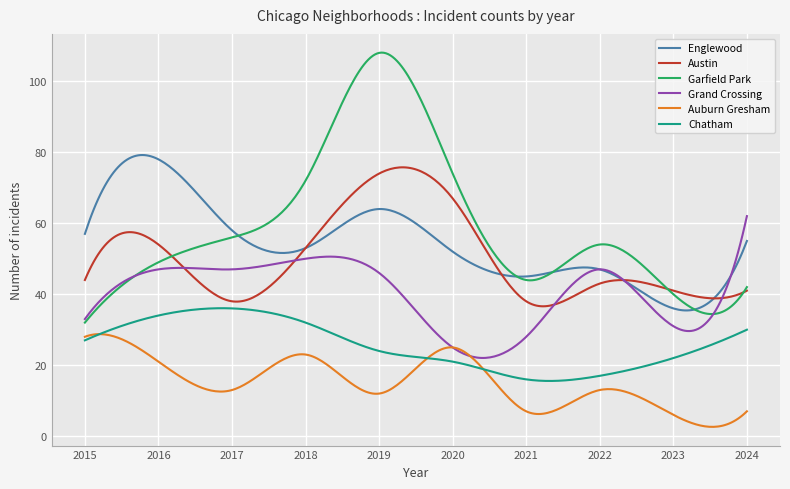

In Garfield Park, how many points are higher than both neighbors (excluding endpoints)?

2